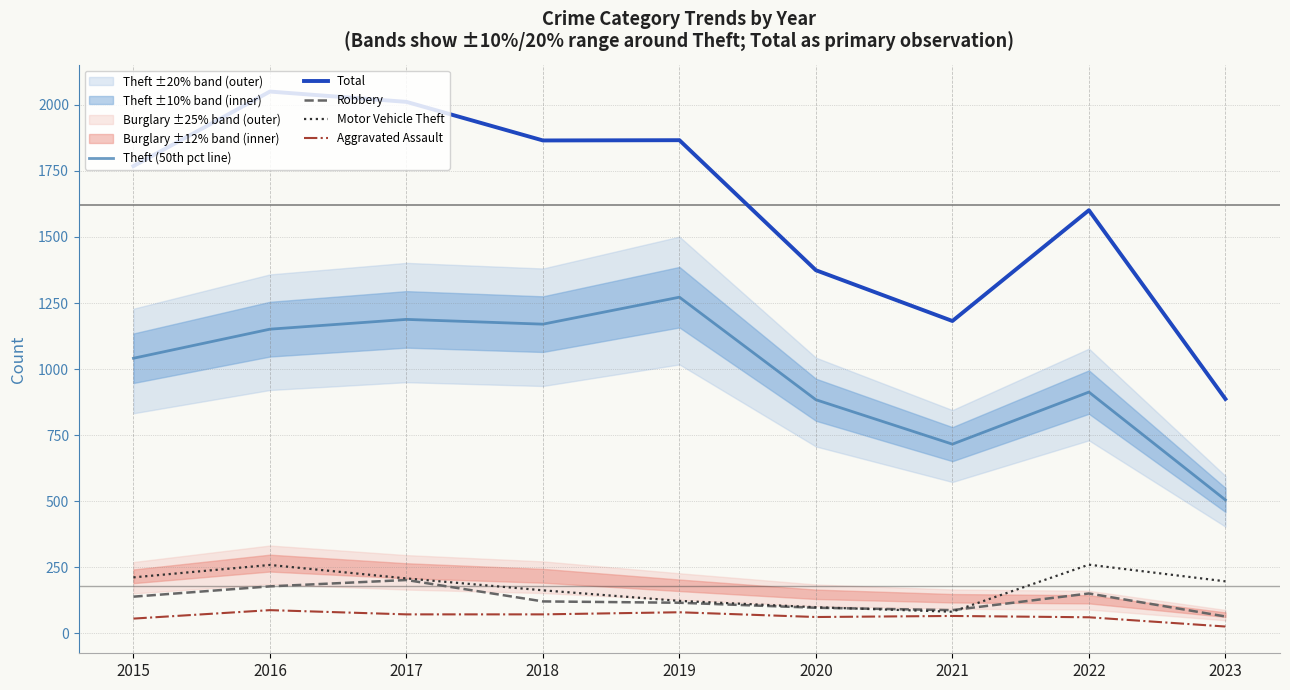

What is the maximum value for Aggravated Assault?

88